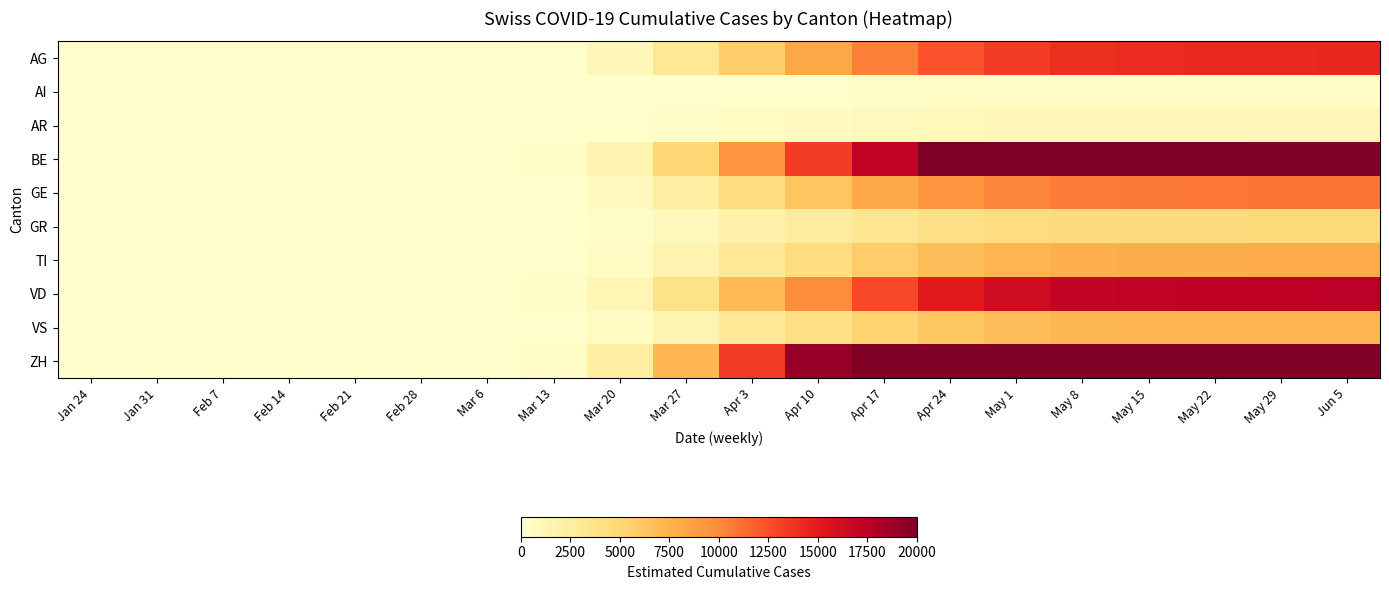

At Apr 3, list the series in order from smallest to largest.

AI, AR, GR, VS, TI, GE, AG, VD, BE, ZH